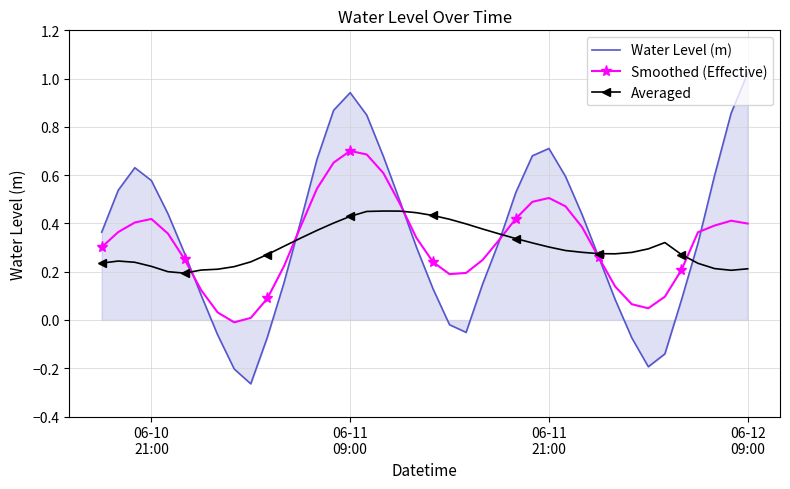

Rank the series by their maximum value, from lowest to highest.

Averaged, Smoothed (Effective), Water Level (m)